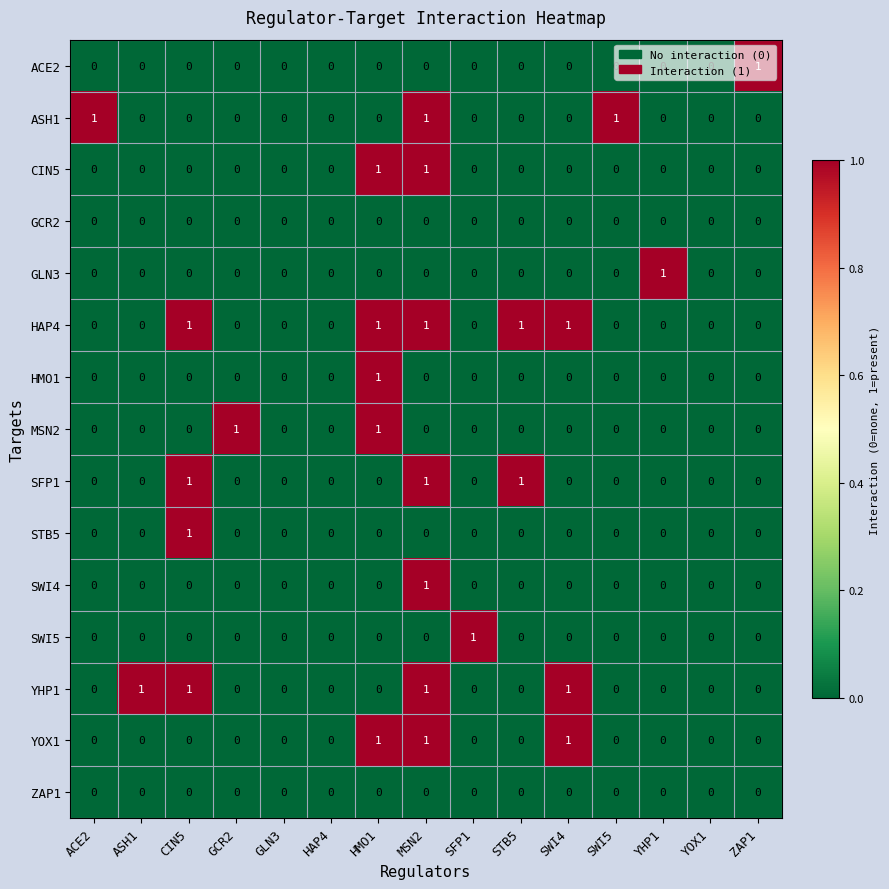

What is the sum of all YHP1 values?

4